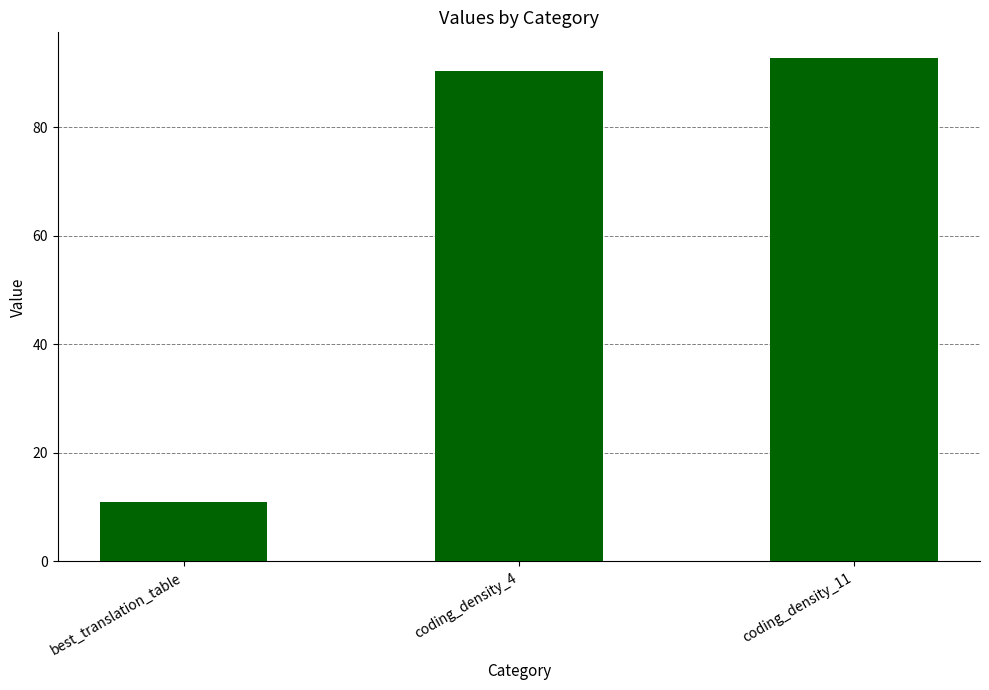

Reading left to right, transcribe all the data shown in this chart.

11.0	90.3	92.8